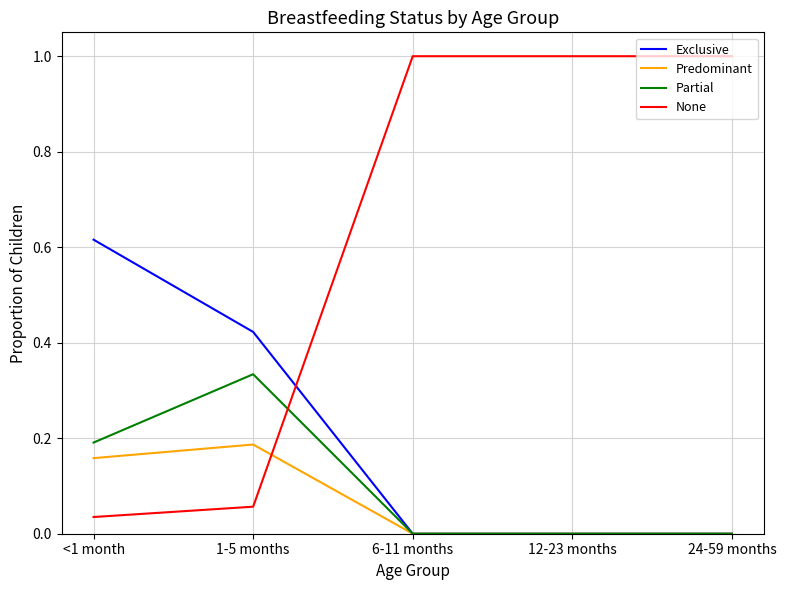

Between <1 month and 6-11 months, which series saw the biggest shift?

None